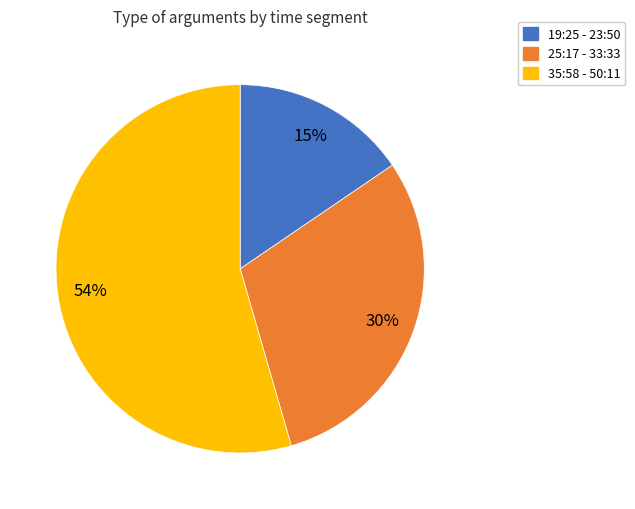

Is there a majority slice in this chart?

Yes